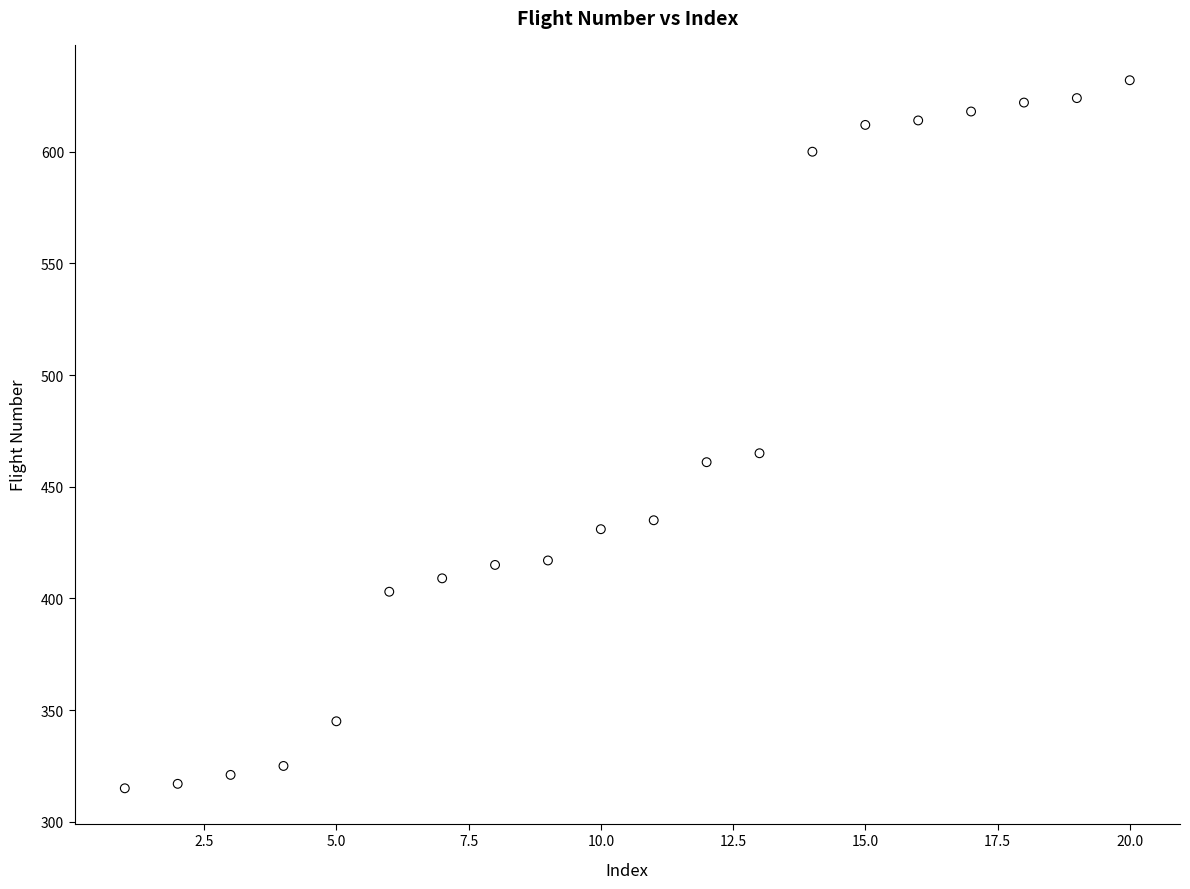

What is the range of Y values (max minus min)?

317